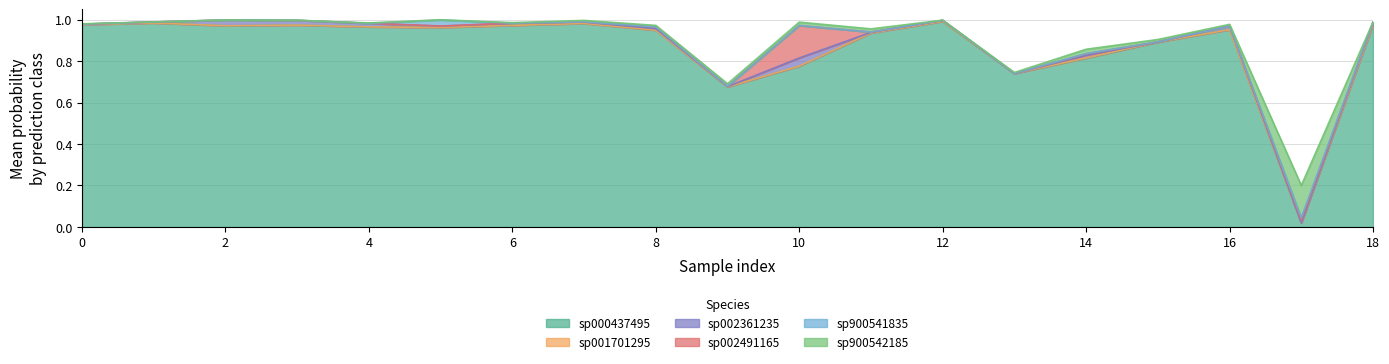

In s__CAG-485 sp900542185, how many points are higher than both neighbors (excluding endpoints)?

4